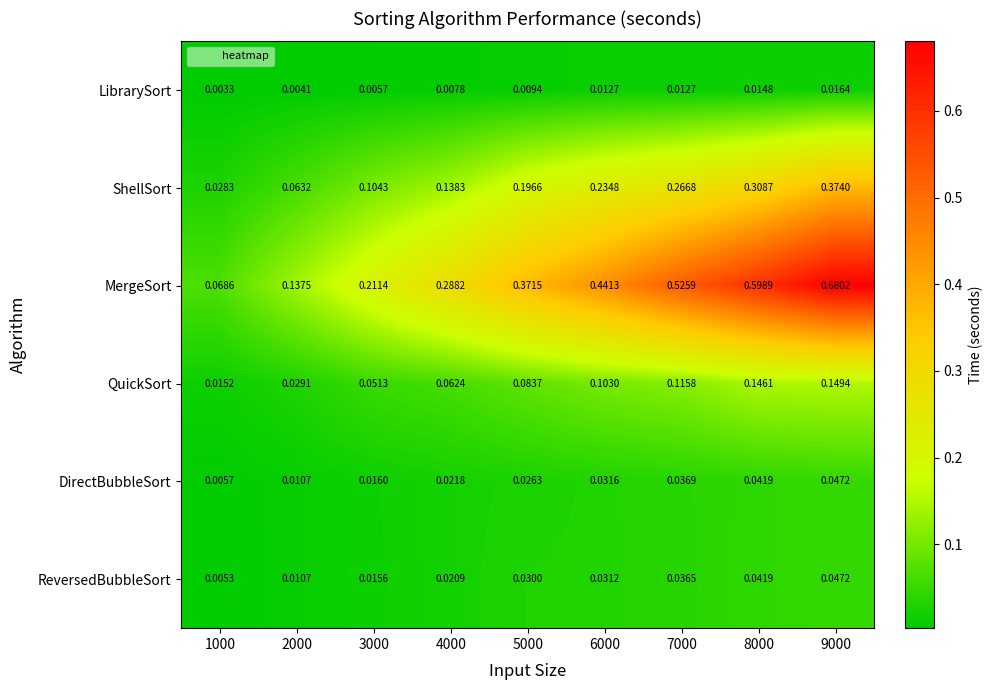

Rank the series at 7000 from highest to lowest value.

MergeSort, ShellSort, QuickSort, DirectBubbleSort, ReversedBubbleSort, LibrarySort